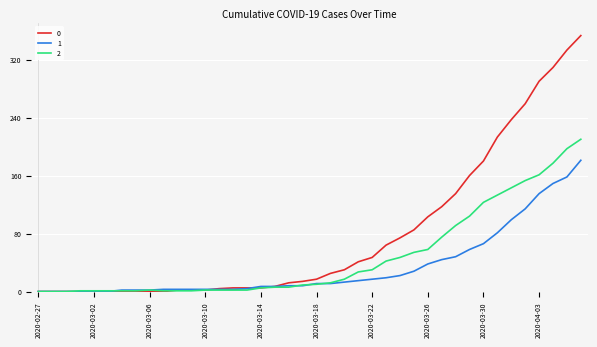

List the series in order of their overall mean, highest first.

0, 2, 1